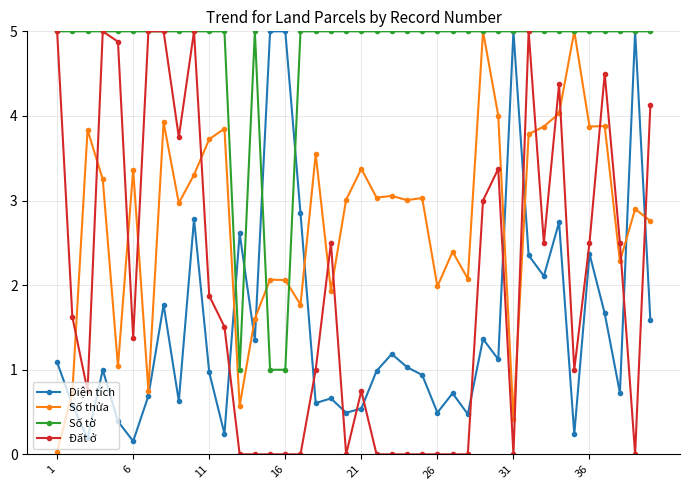

Count the number of data series in this chart.

4